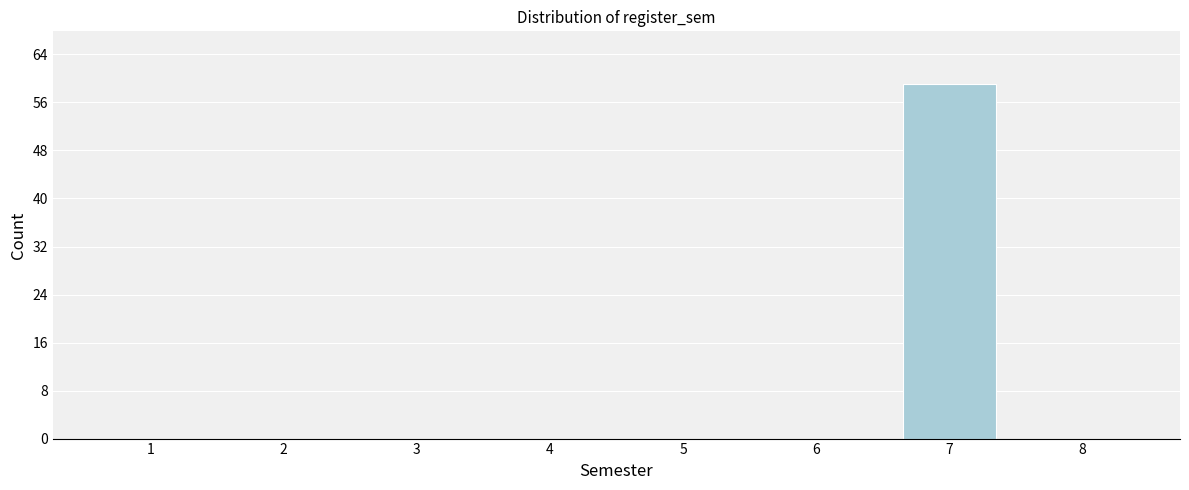

Reading left to right, extract all data points from this chart.

1=0	2=0	3=0	4=0	5=0	6=0	7=59	8=0